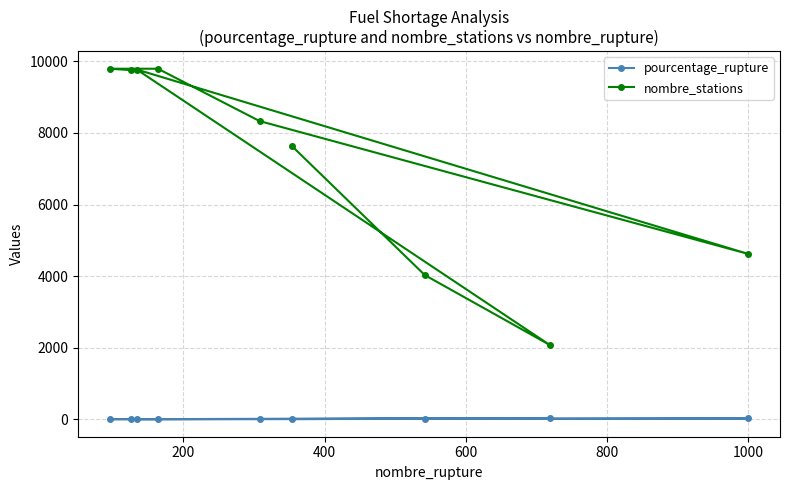

At how many categories does at least one series exceed 3578?

8